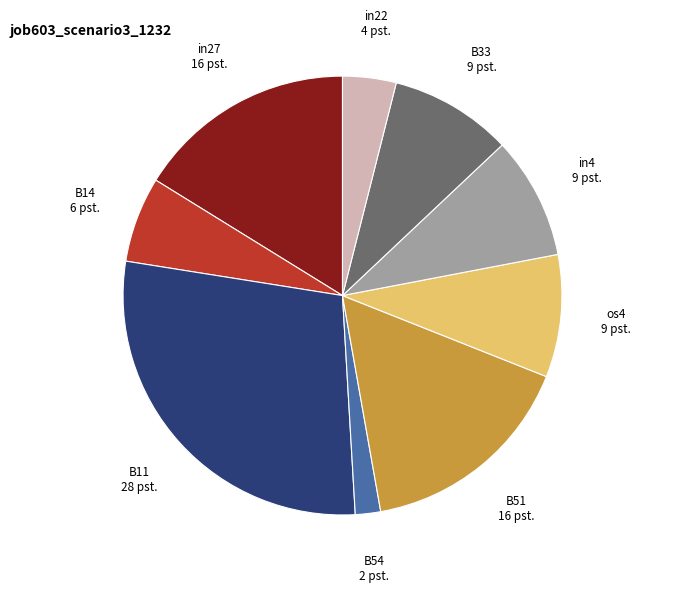

Which has a higher value, in4 or in27?

in27